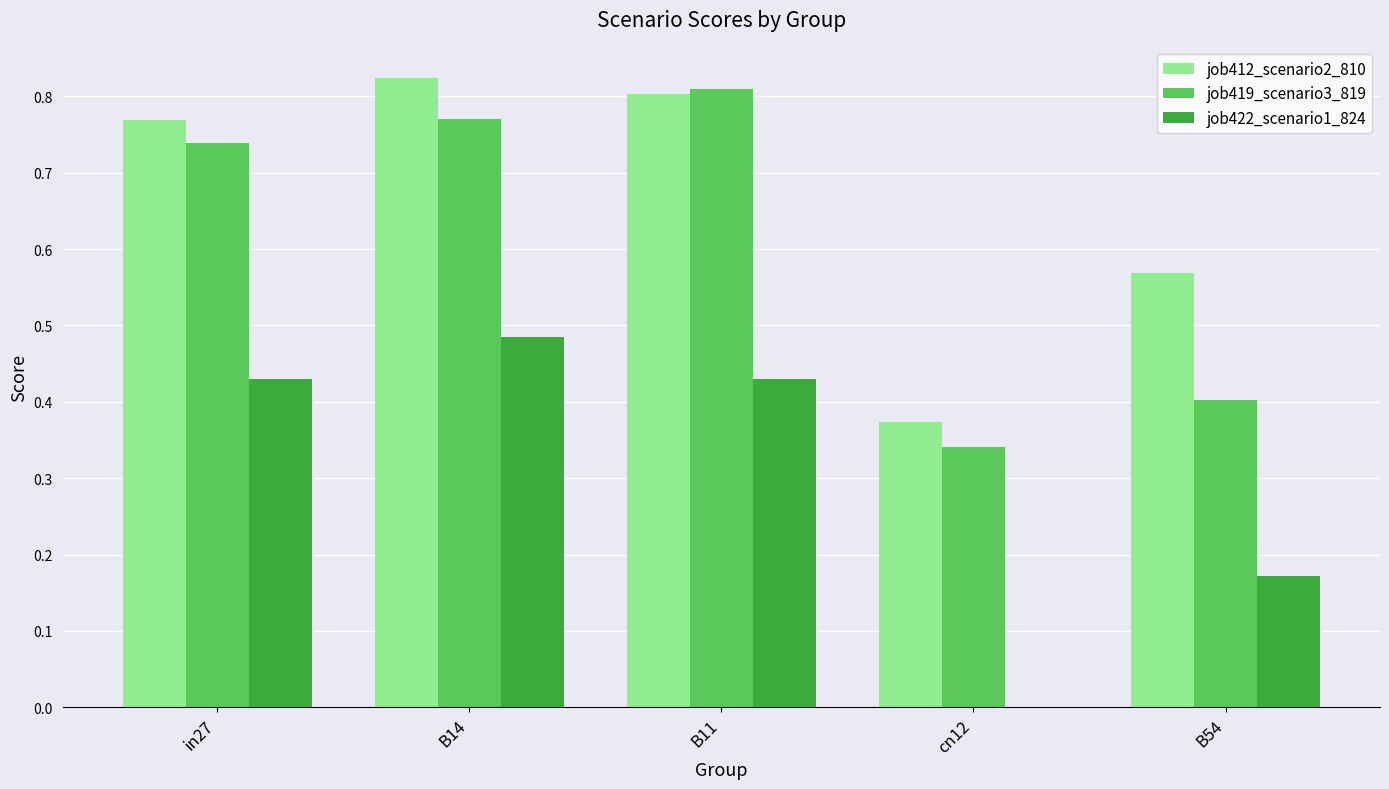

Is the value of job412_scenario2_810 at cn12 greater than the value of job422_scenario1_824 at B54?

Yes